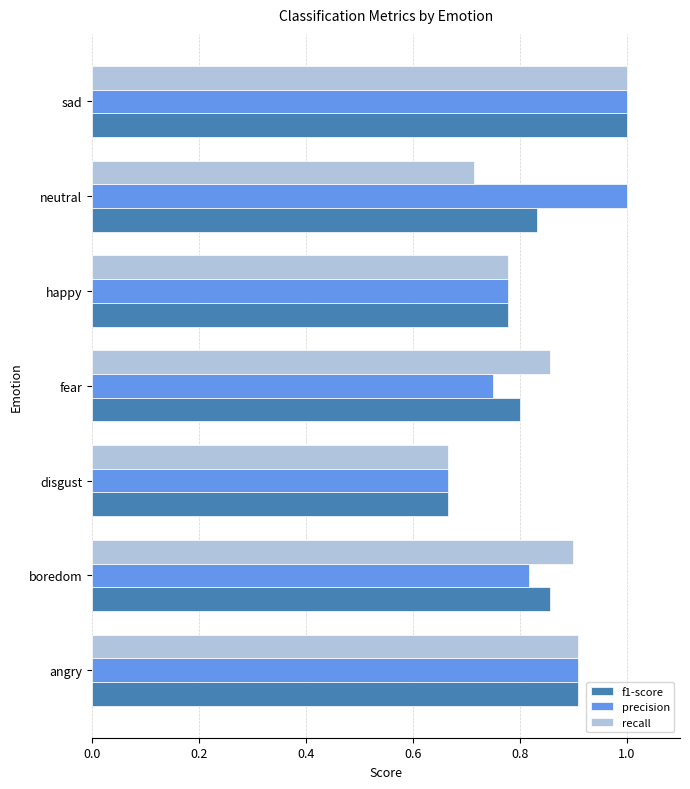

True or false: f1-score has a value of 1.1 at fear.

False